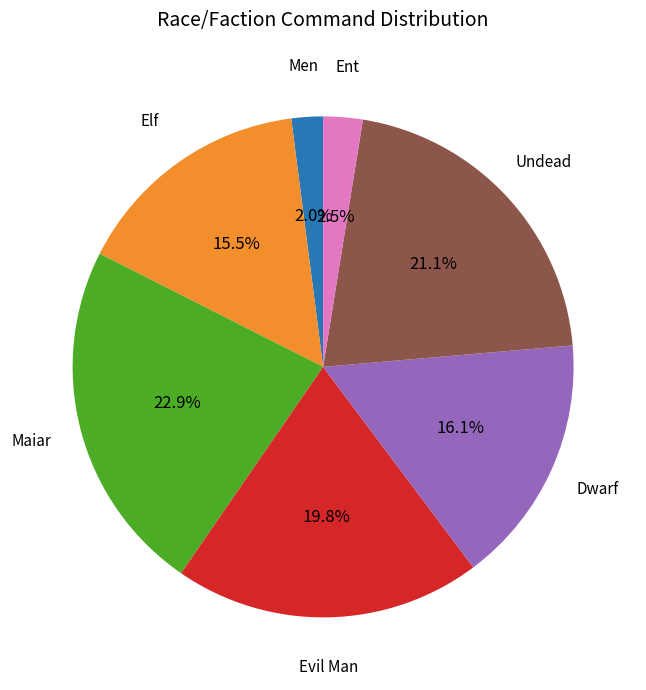

What is the largest slice in the pie chart?

Maiar